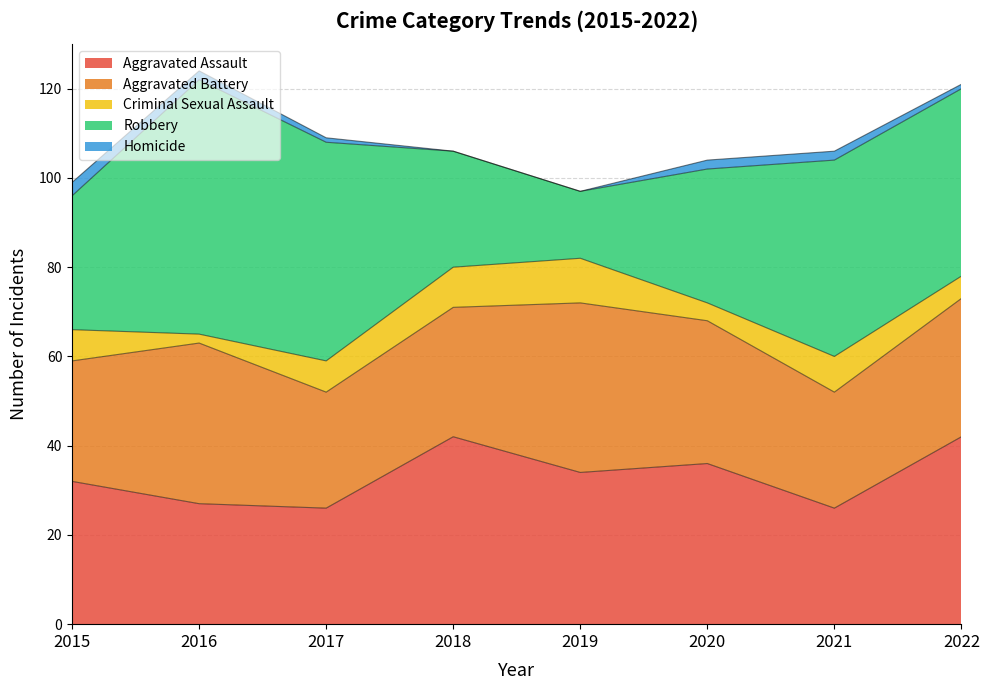

Reading left to right, extract all data points from this chart.

Aggravated Assault: 32	27	26	42	34	36	26	42
Aggravated Battery: 27	36	26	29	38	32	26	31
Criminal Sexual Assault: 7	2	7	9	10	4	8	5
Robbery: 30	57	49	26	15	30	44	42
Homicide: 3	2	1	0	0	2	2	1